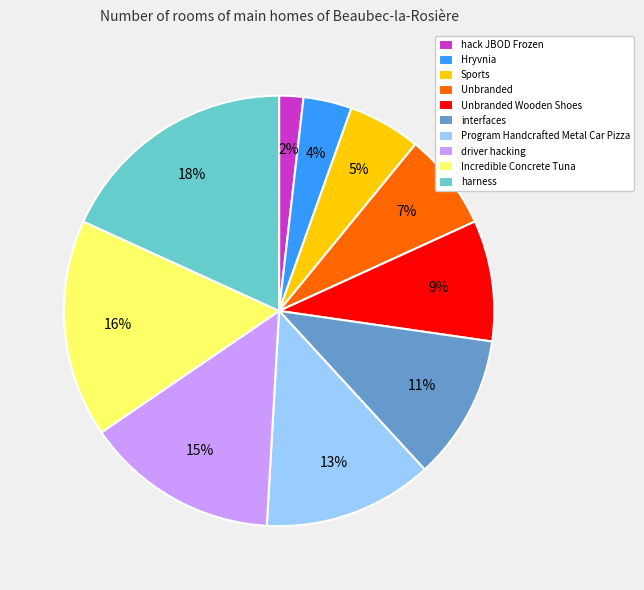

Does Incredible Concrete Tuna account for over 50% of the chart?

No